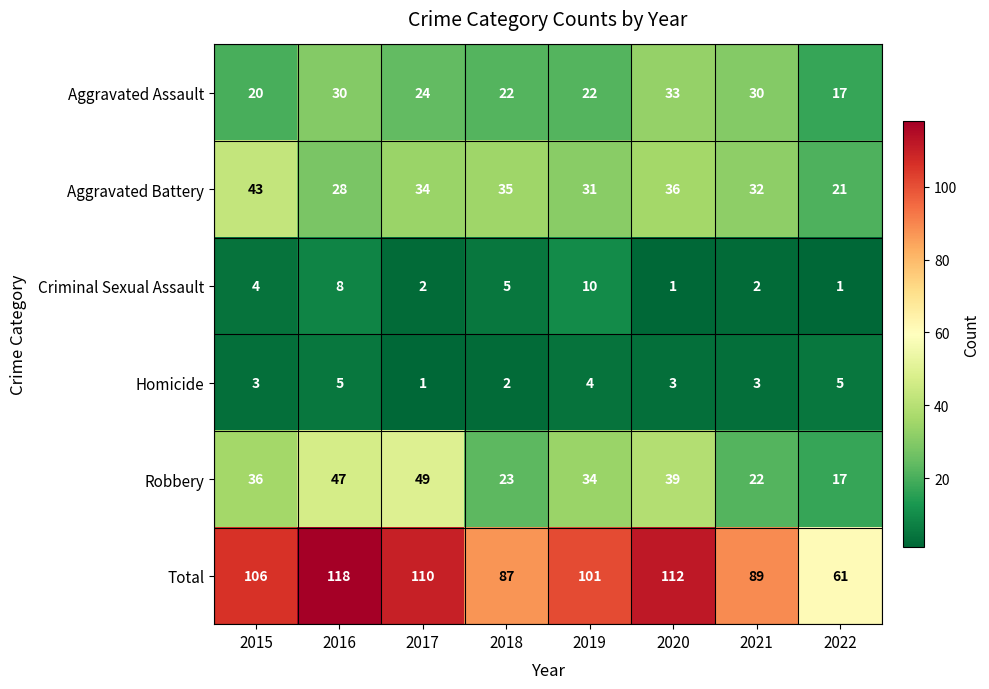

Which series changed the most between 2015 and 2017?

Robbery